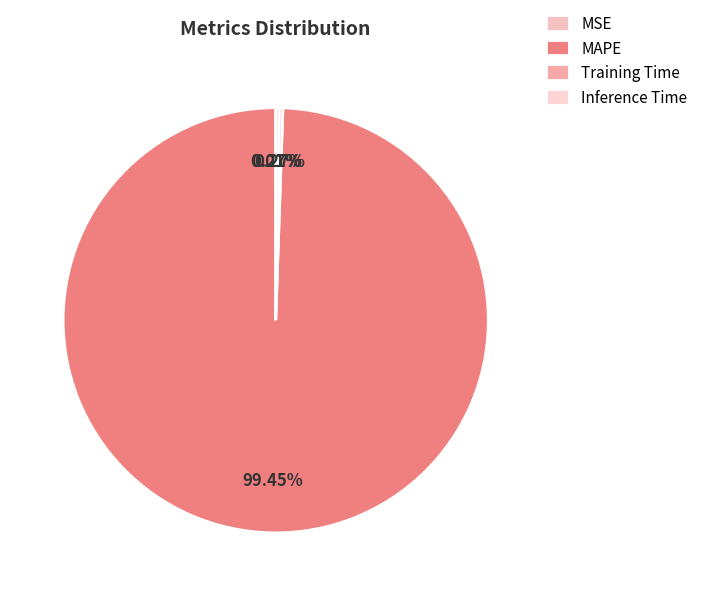

Does any single category account for the majority?

Yes